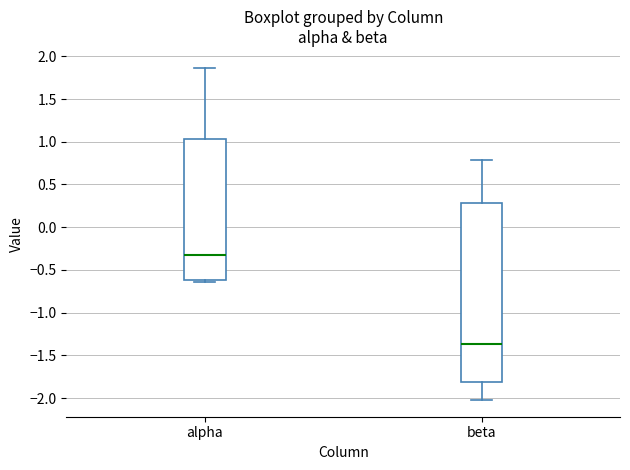

Which box has the highest median line?

alpha